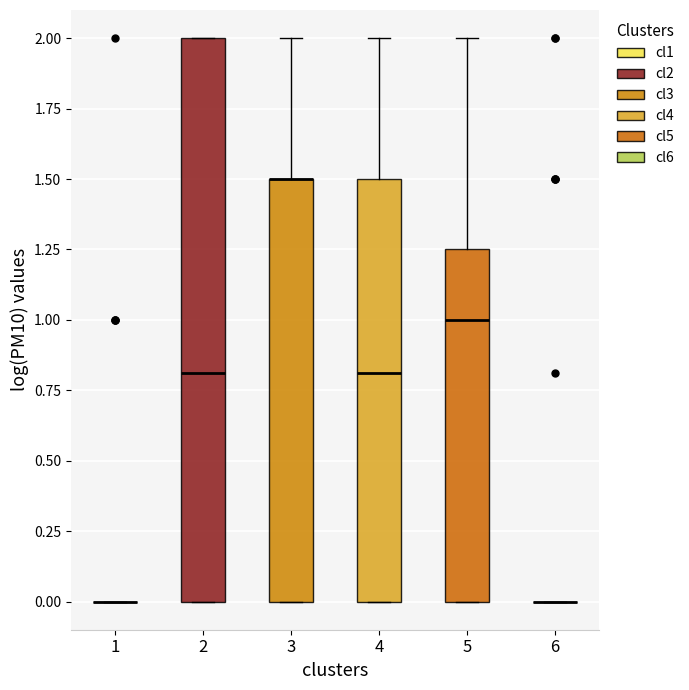

Reading left to right, transcribe this box plot: for each box, give where its median line is, the range the box spans, and where its two whiskers end, as read against the y-axis. The values are not printed on the chart, so give them approximately, as read against the axis.

1: box collapsed to a line at 0.00, whiskers 0.00 to 0.00
2: median 0.80, box 0.00 to 2.00, whiskers 0.00 to 2.00
3: median 1.50 (drawn on the box's upper edge), box 0.00 to 1.50, whiskers 0.00 to 2.00
4: median 0.80, box 0.00 to 1.50, whiskers 0.00 to 2.00
5: median 1.00, box 0.00 to 1.25, whiskers 0.00 to 2.00
6: box collapsed to a line at 0.00, whiskers 0.00 to 0.00